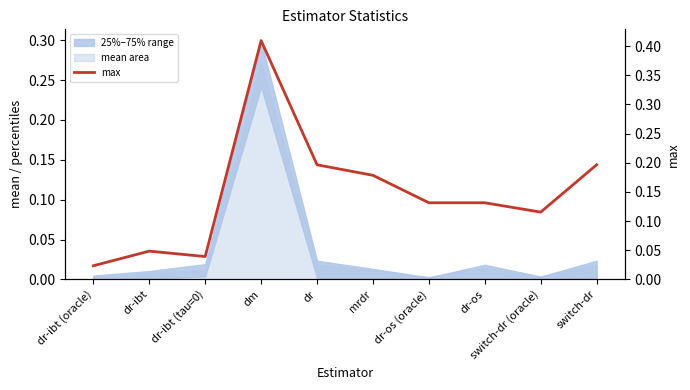

What is the greatest value displayed?

0.4